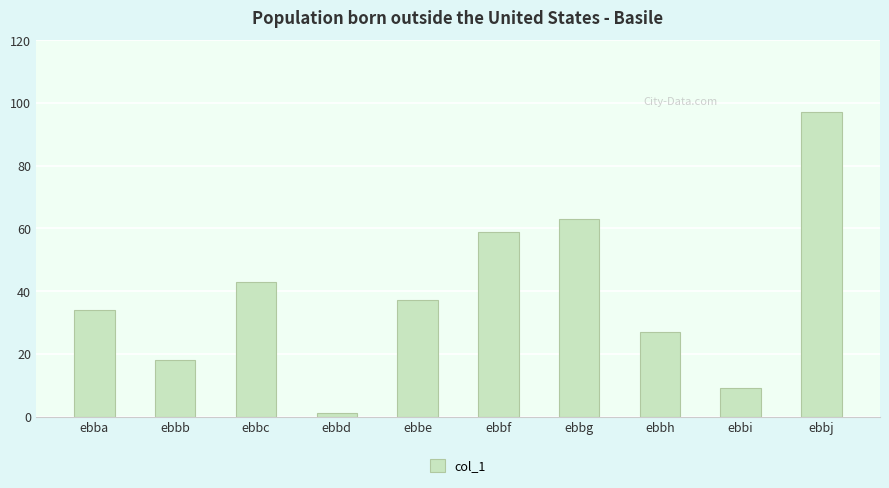

Is it true that the value at ebbd is 1?

True